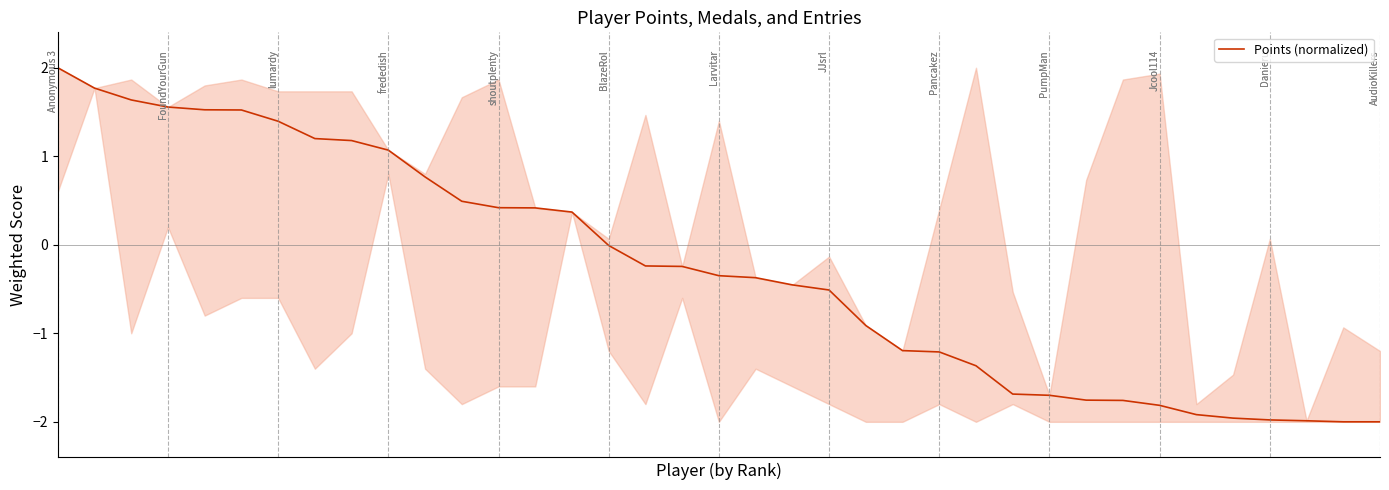

What is the greatest value displayed?

2.0